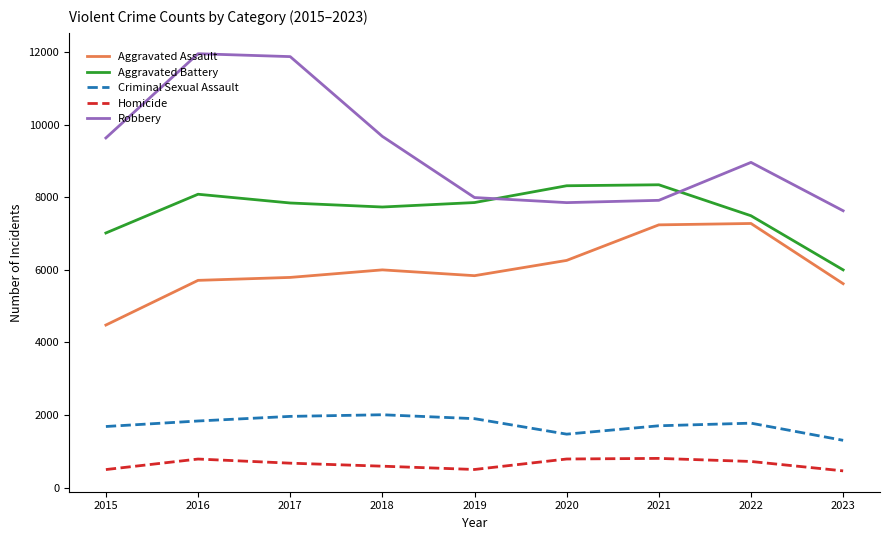

What is the greatest value displayed?

11960